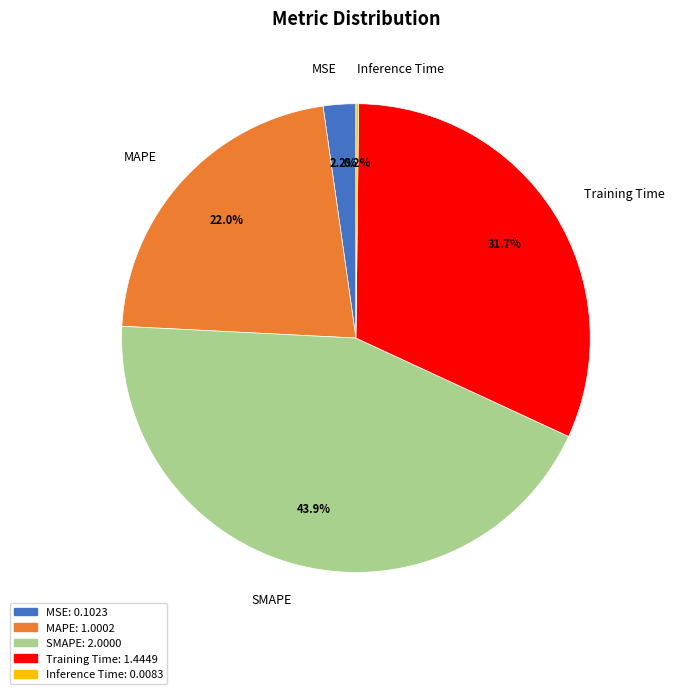

To the nearest percent, what is the difference between the largest and smallest slice percentages?

44%